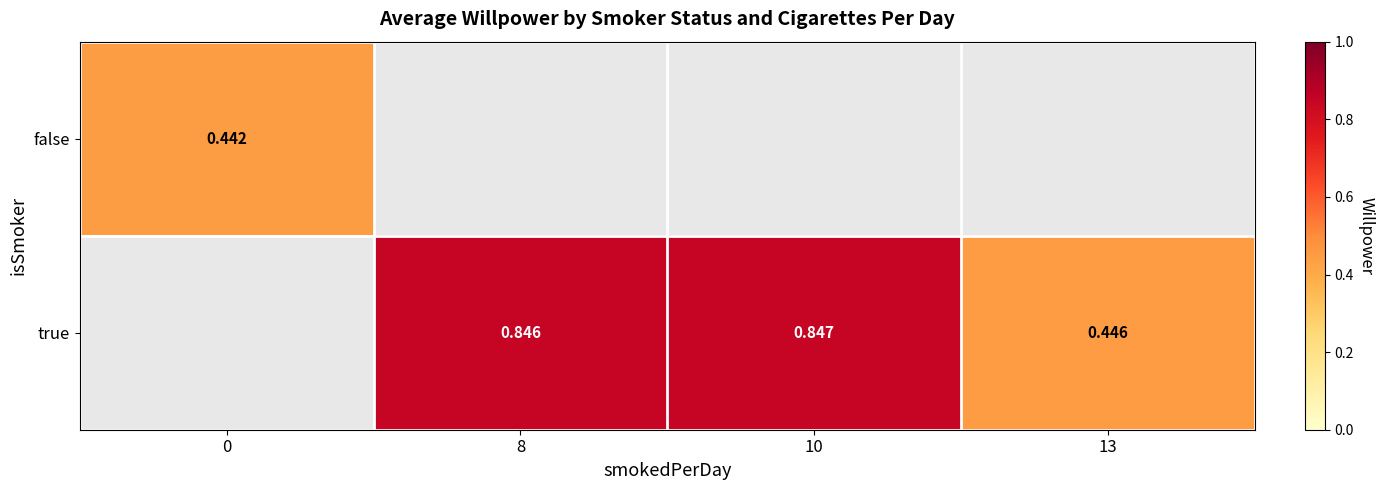

Is the value of false at 0 greater than the value of true at 8?

No